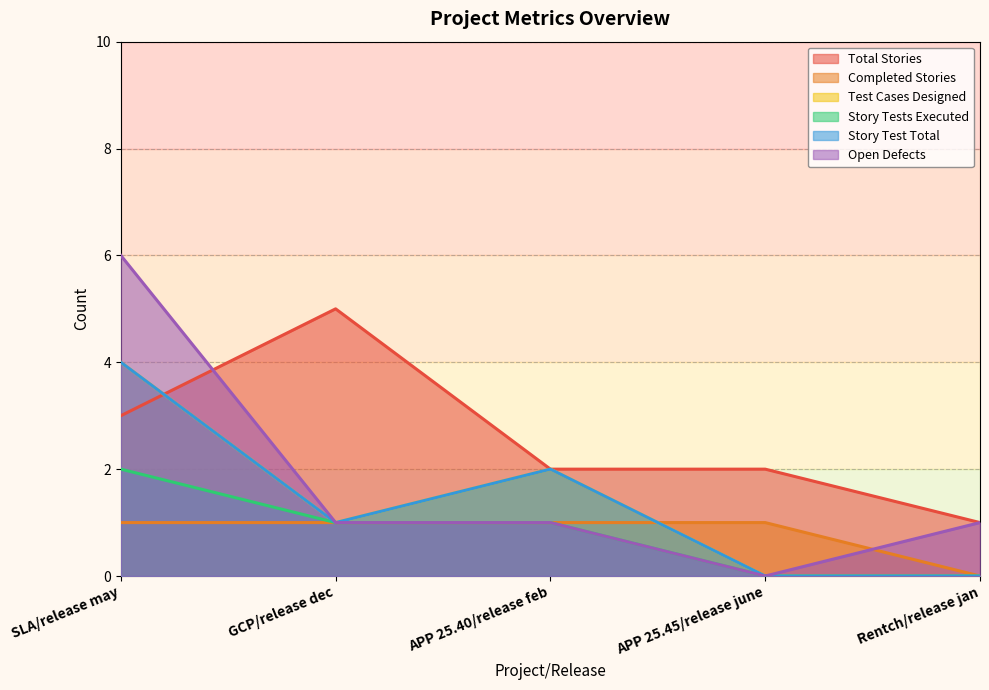

What is the value of the Completed Stories point at the 1st from the left?

1